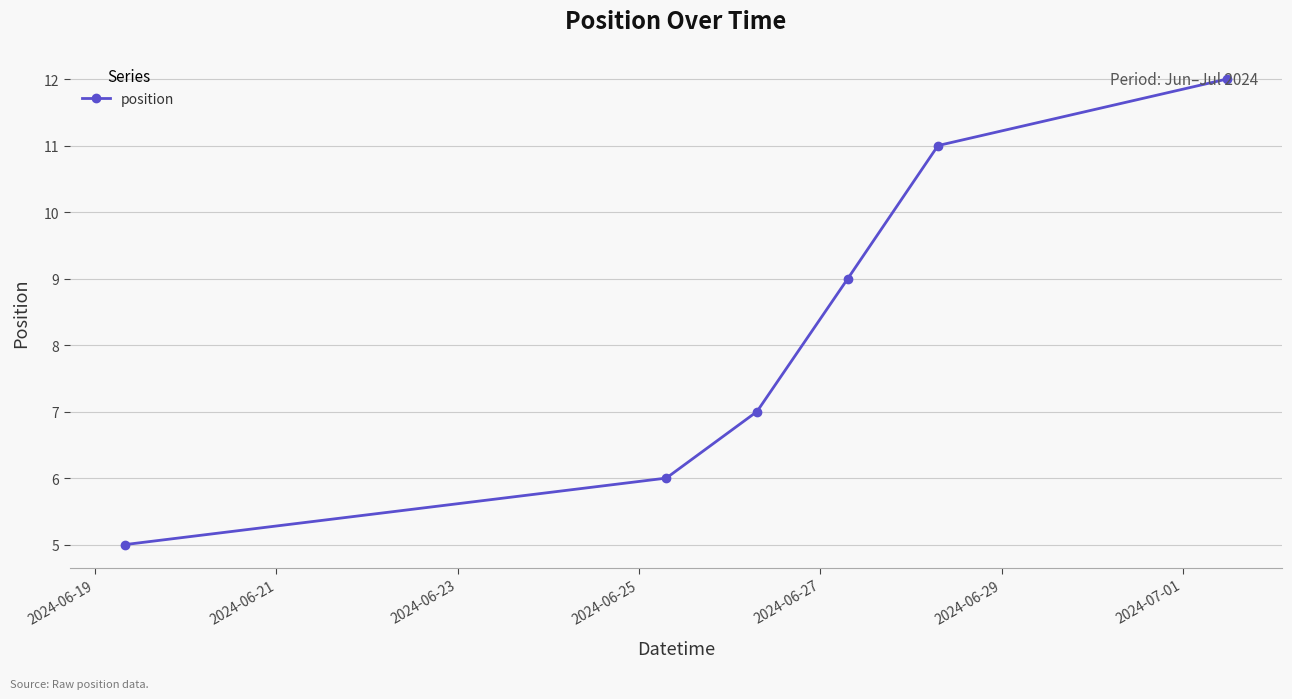

What is the difference between the second highest and second lowest values?

5